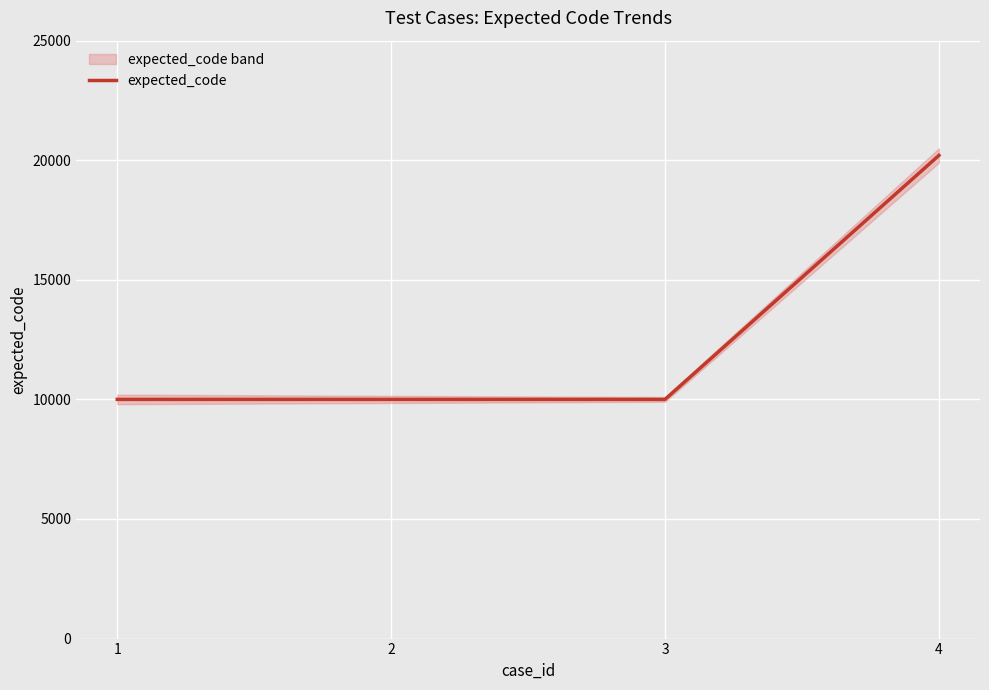

Is it true that the value at 4 is 31957?

False